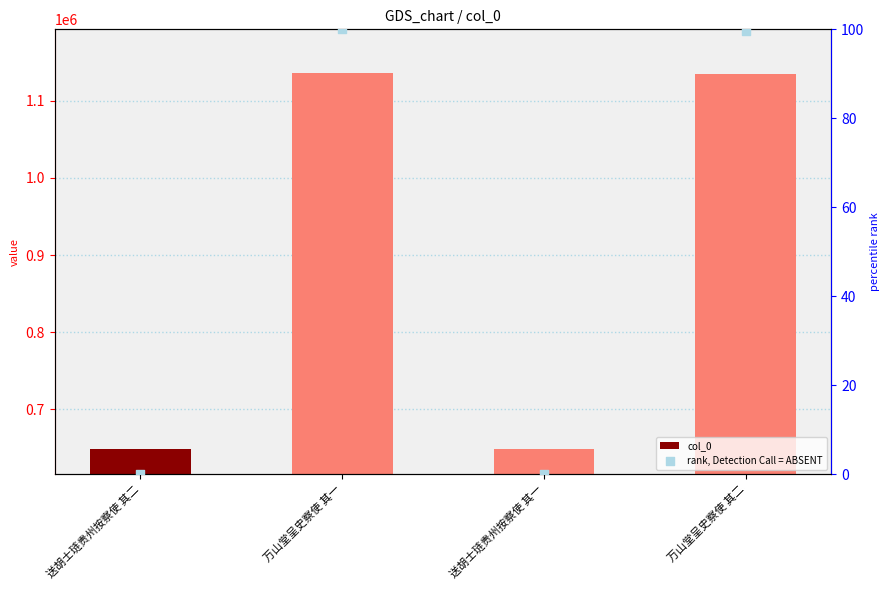

Which series has the largest total across all categories?

col_0